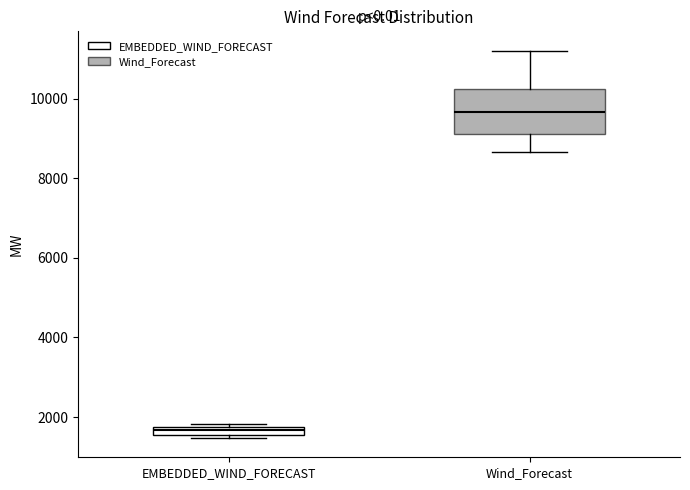

Which box's median line is the highest?

Wind_Forecast